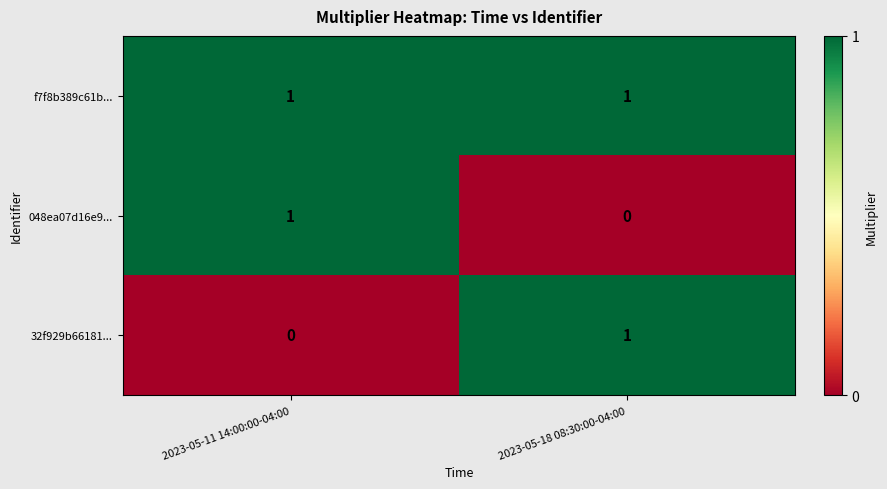

The f7f8b389c61b... series shows 0 at 2023-05-11 14:00:00-04:00. True or false?

False